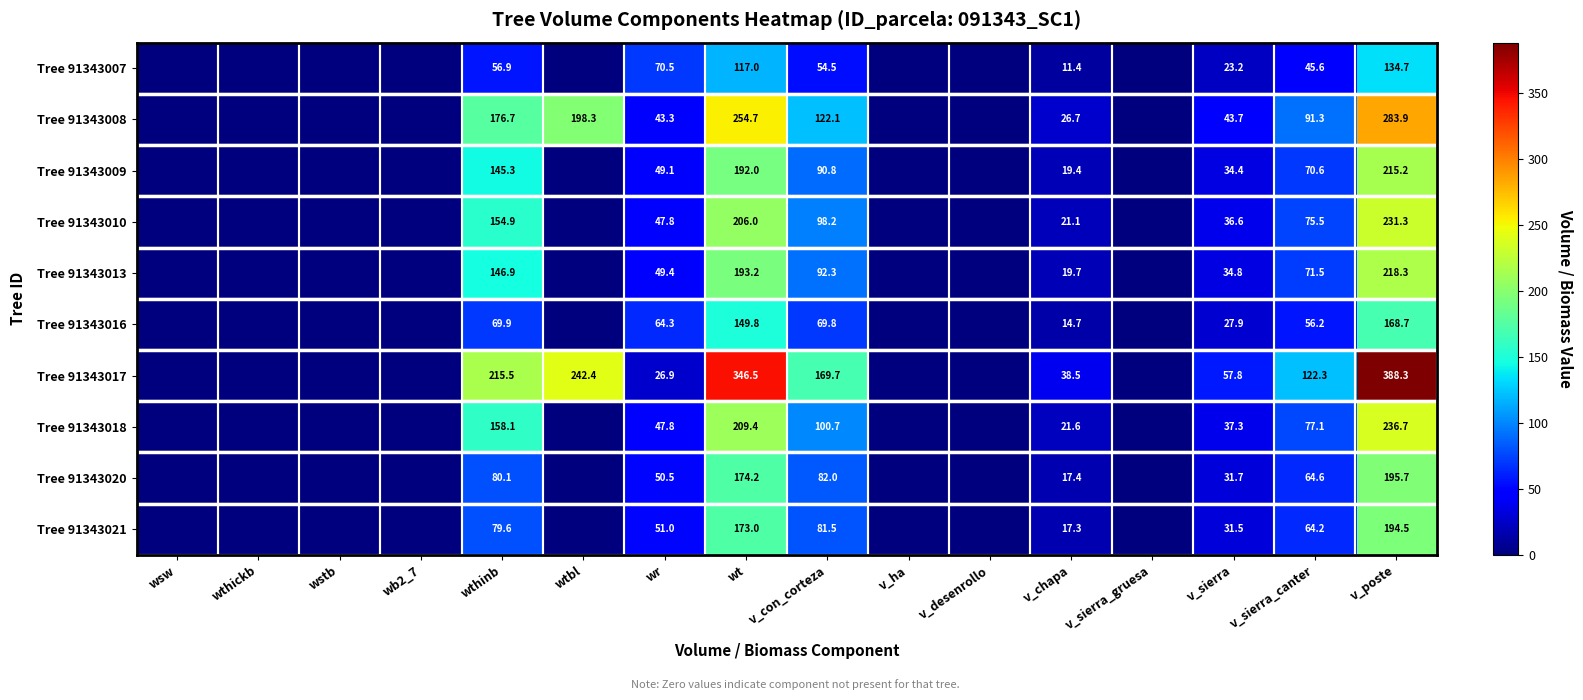

The value of Tree 91343018 at v_sierra_canter is 77.1. True or false?

True